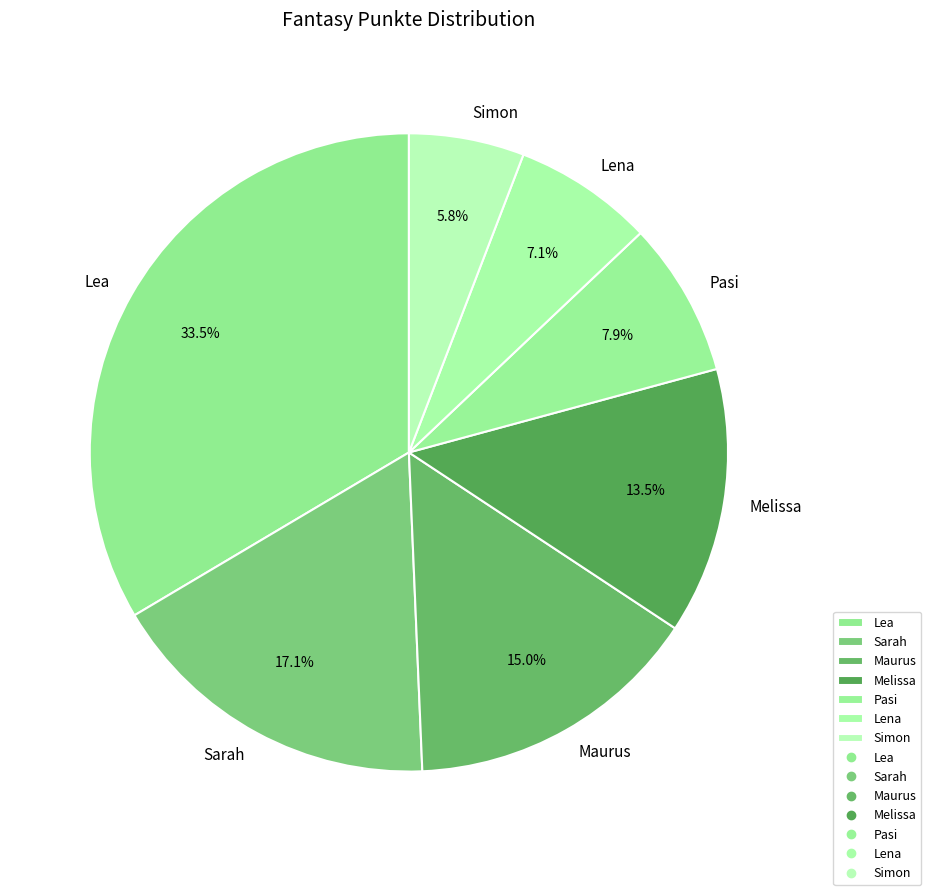

How much of the chart is everything except Melissa?

86.5%